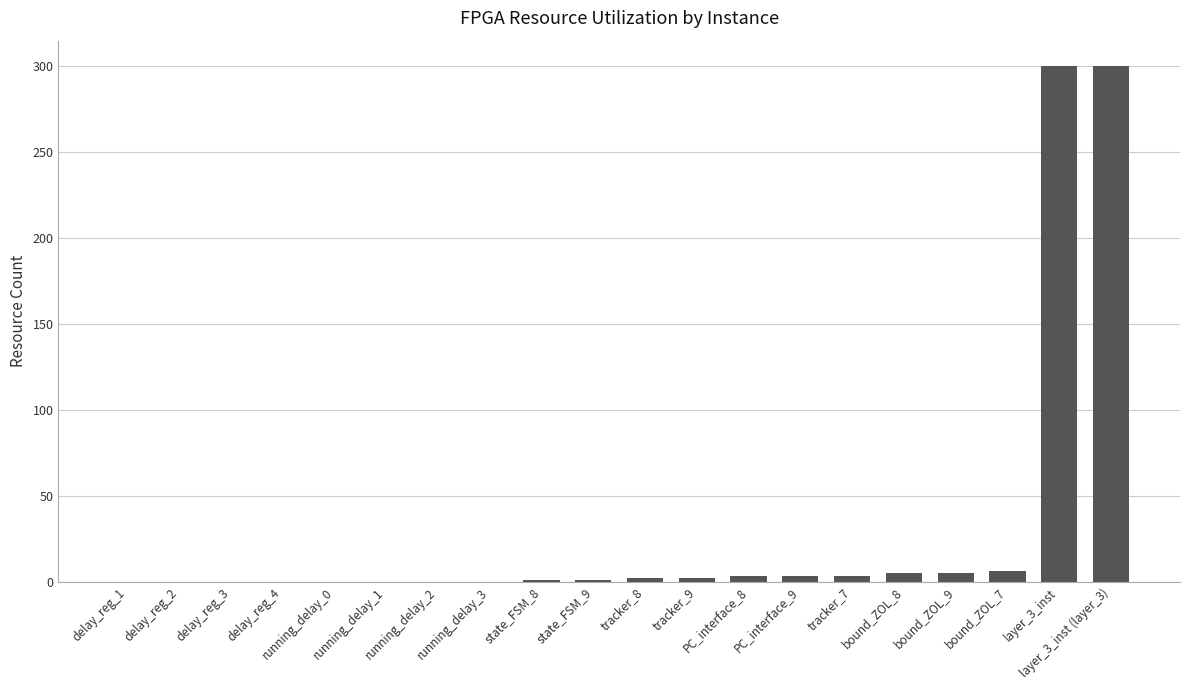

Between running_delay_3 and bound_ZOL_9, which is larger?

bound_ZOL_9